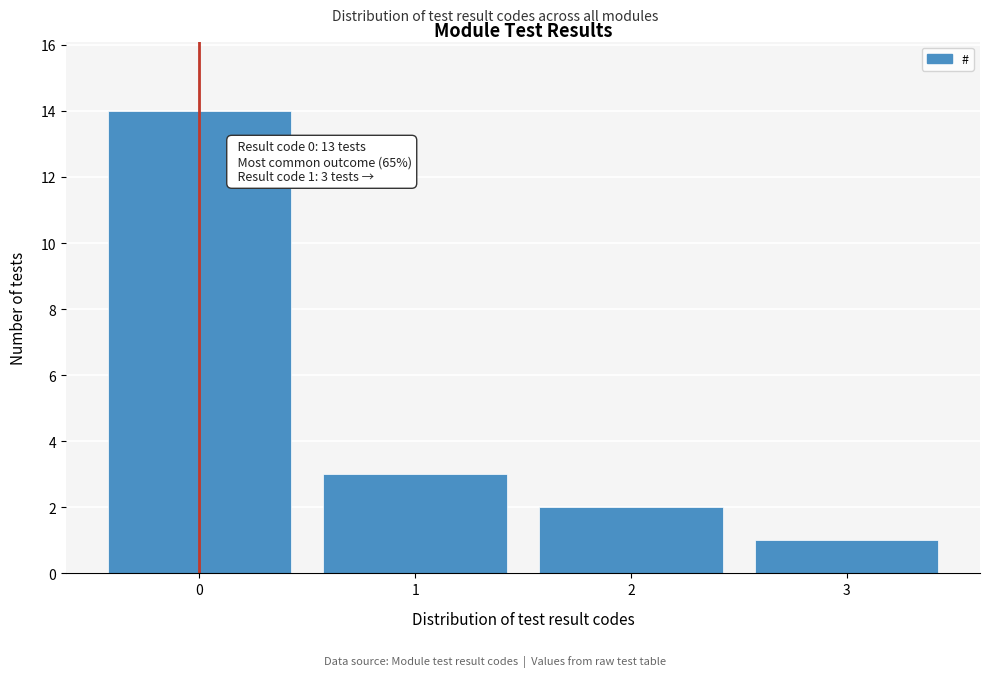

Which range on the x-axis has the tallest bar?

-0.5 to 0.5